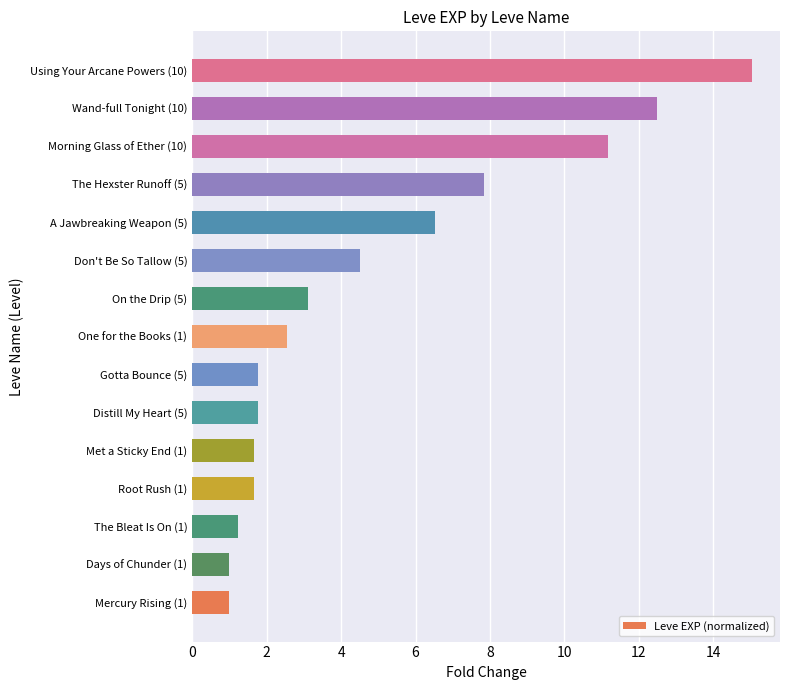

How many data points are less than 2?

7